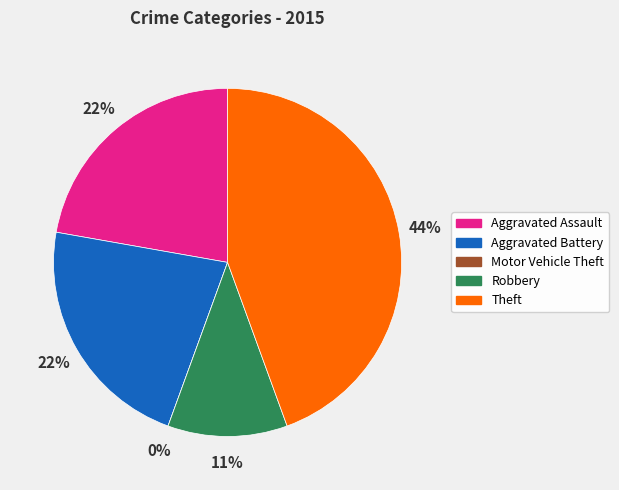

Which has a higher value, Aggravated Assault or Robbery?

Aggravated Assault